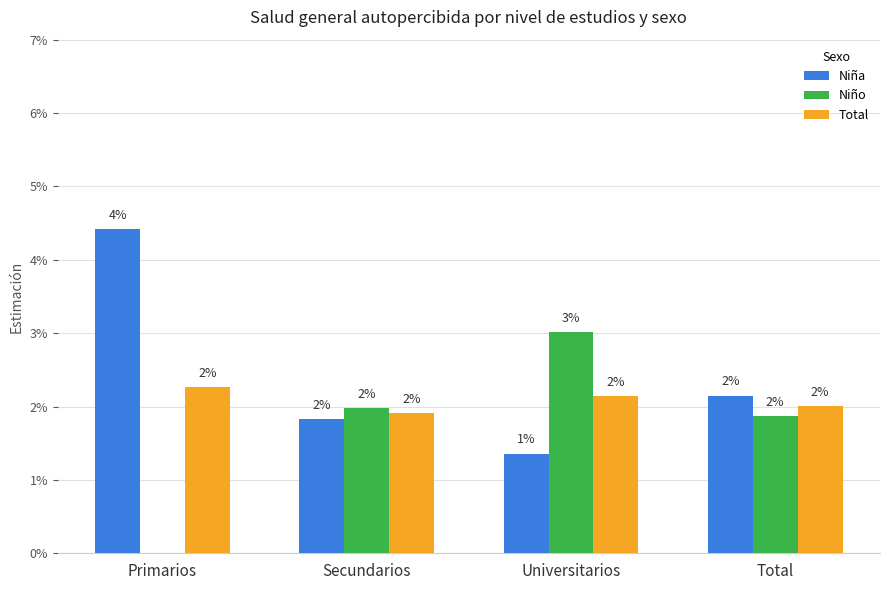

Are the bars horizontal?

No